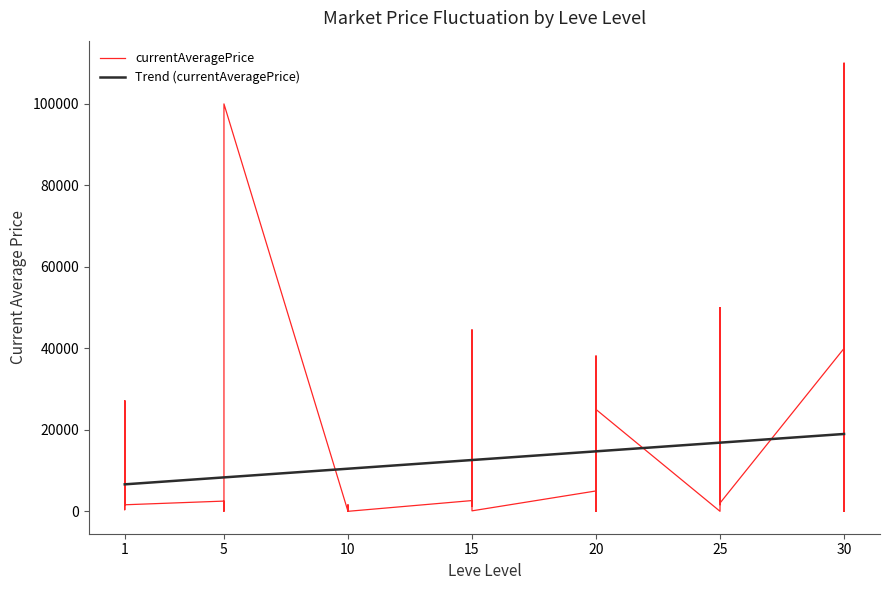

What is the minimum value for Trend (currentAveragePrice)?

6618.1